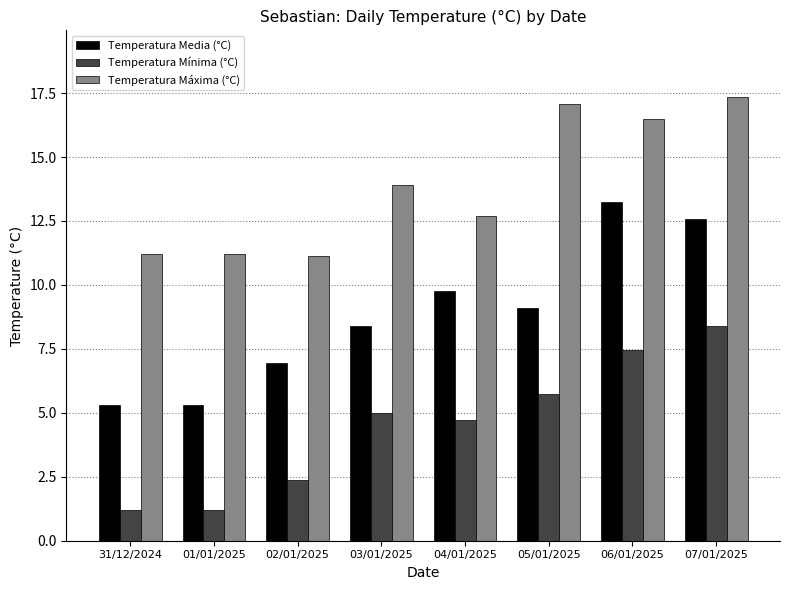

What is the spread (max minus min) of values at 02/01/2025?

8.7